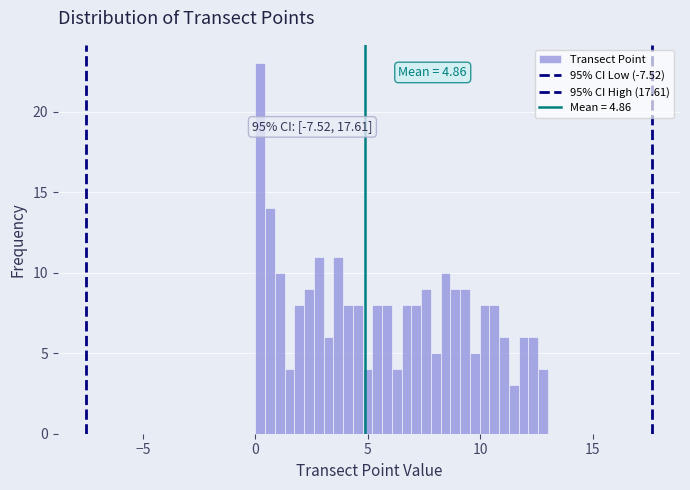

Read against the x-axis, roughly where is the centre of the tallest bar?

0.0